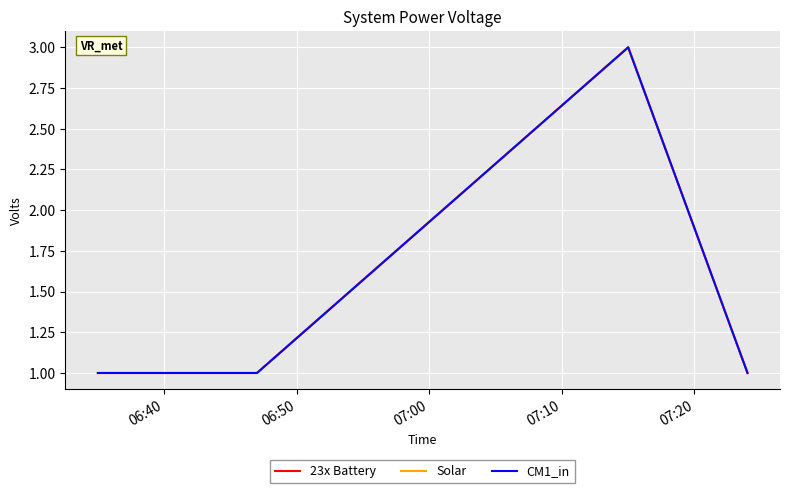

Does the chart have visible grid lines?

Yes